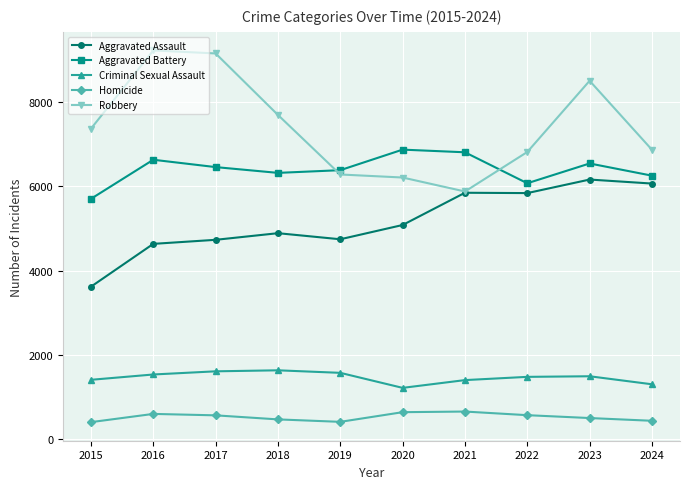

What is the maximum value for Robbery?

9218